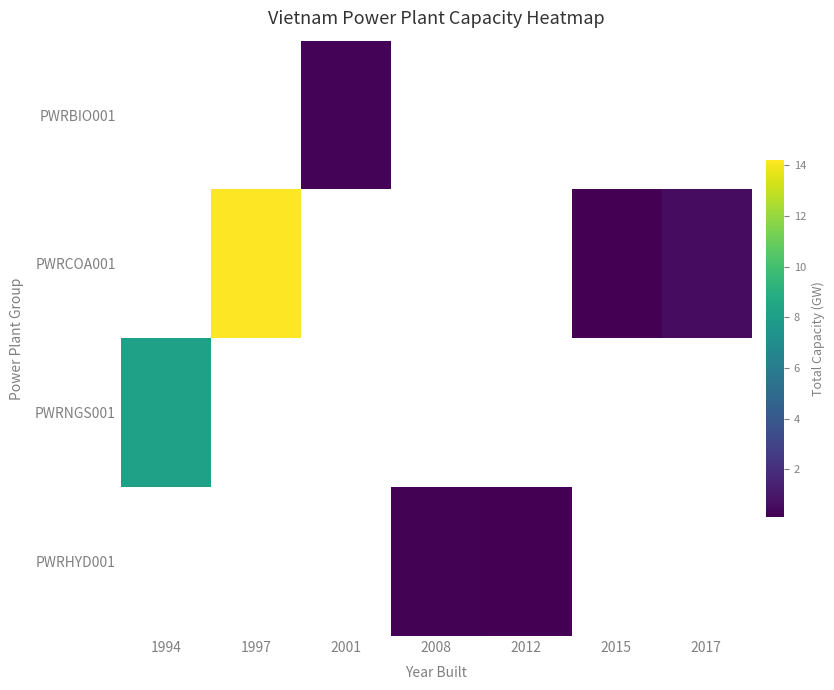

How many positive values does the PWRCOA001 series have?

3